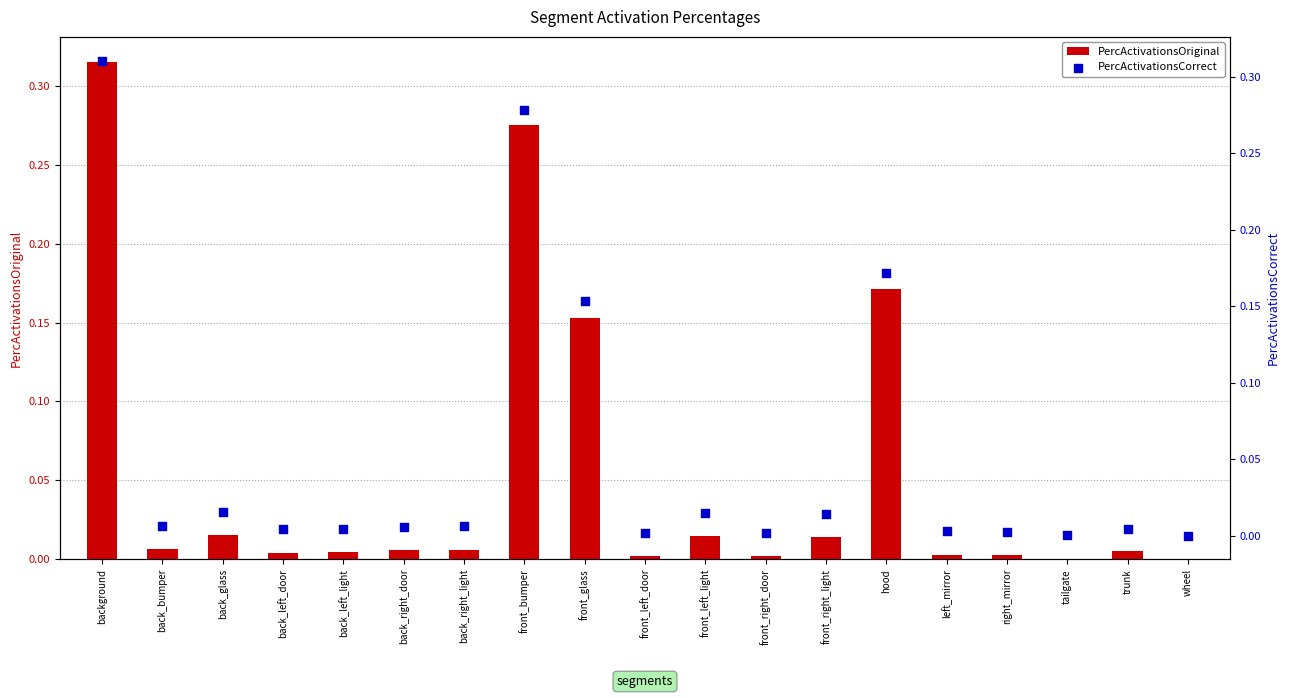

Which series contains the highest Y value?

PercActivationsOriginal